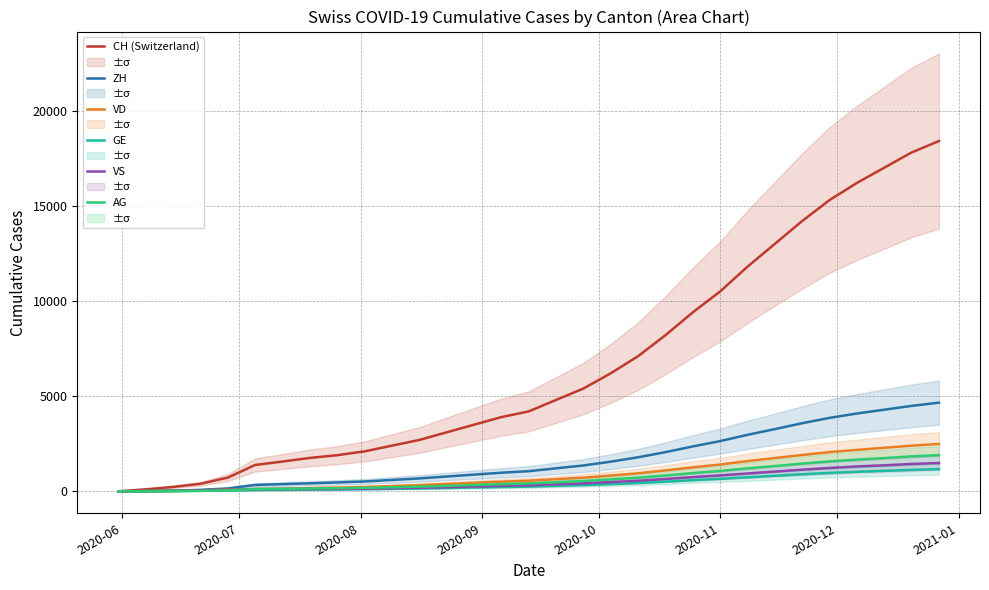

True or false: ZH and CH (Switzerland) intersect in this chart.

False